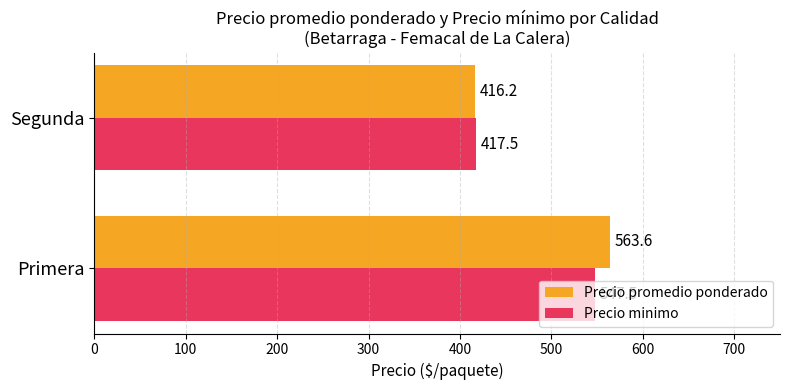

List the series in order of their overall mean, lowest first.

Precio minimo, Precio promedio ponderado